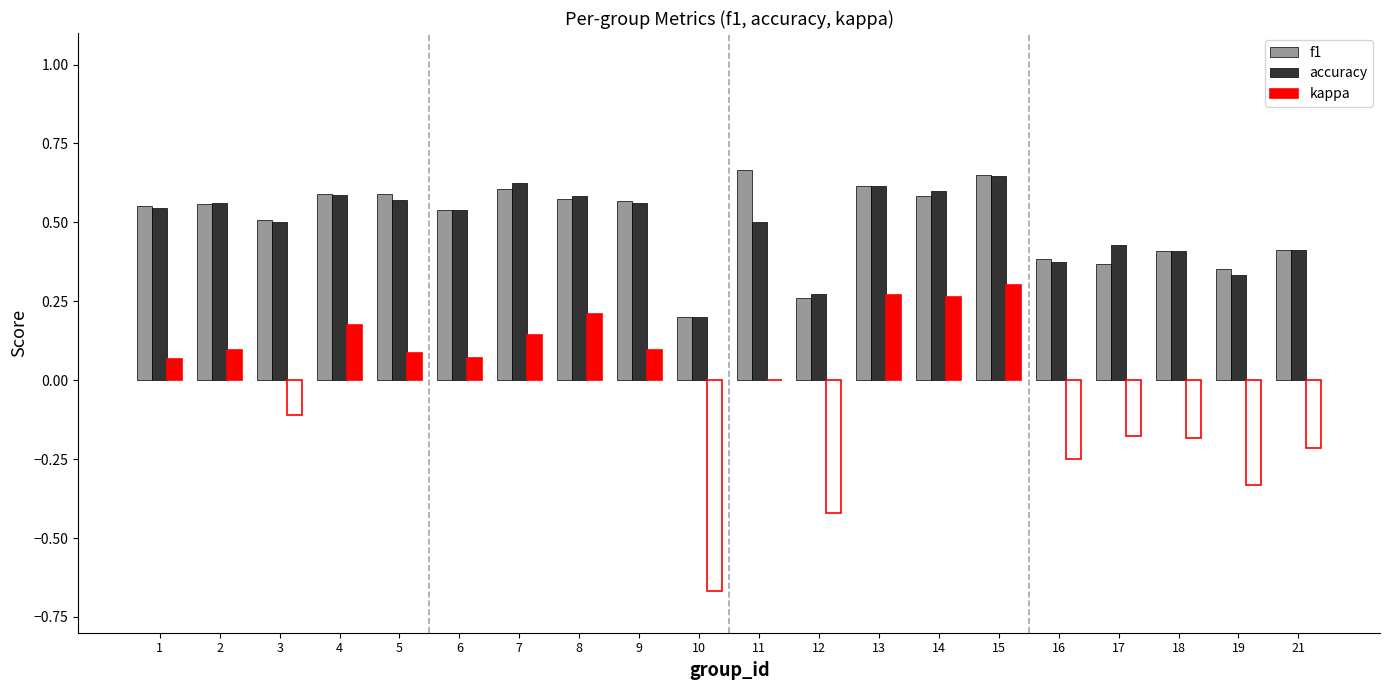

How many accuracy values are between 0 and 1?

20